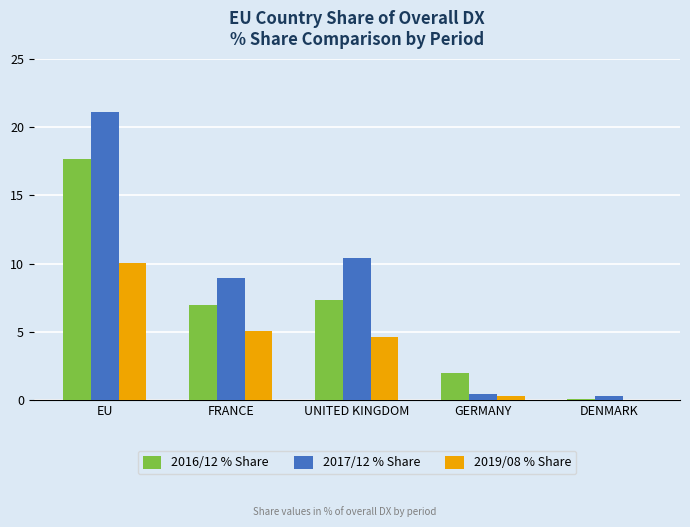

At which category is the sum across all series the highest?

EU